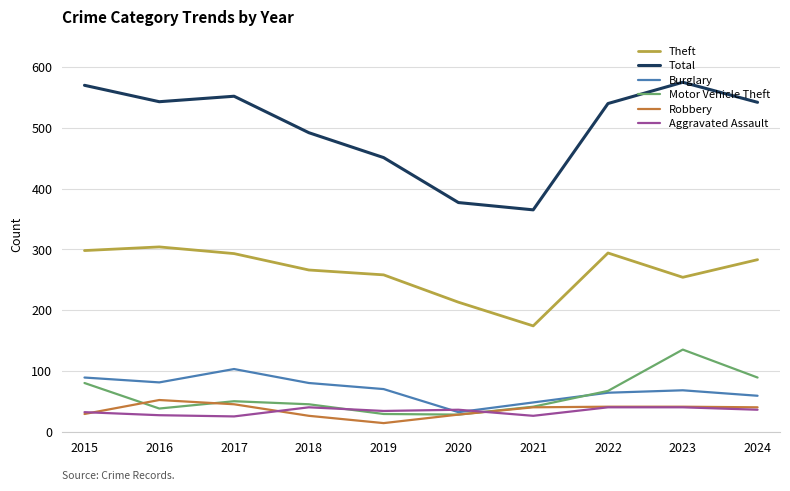

What is the maximum value for Burglary?

103